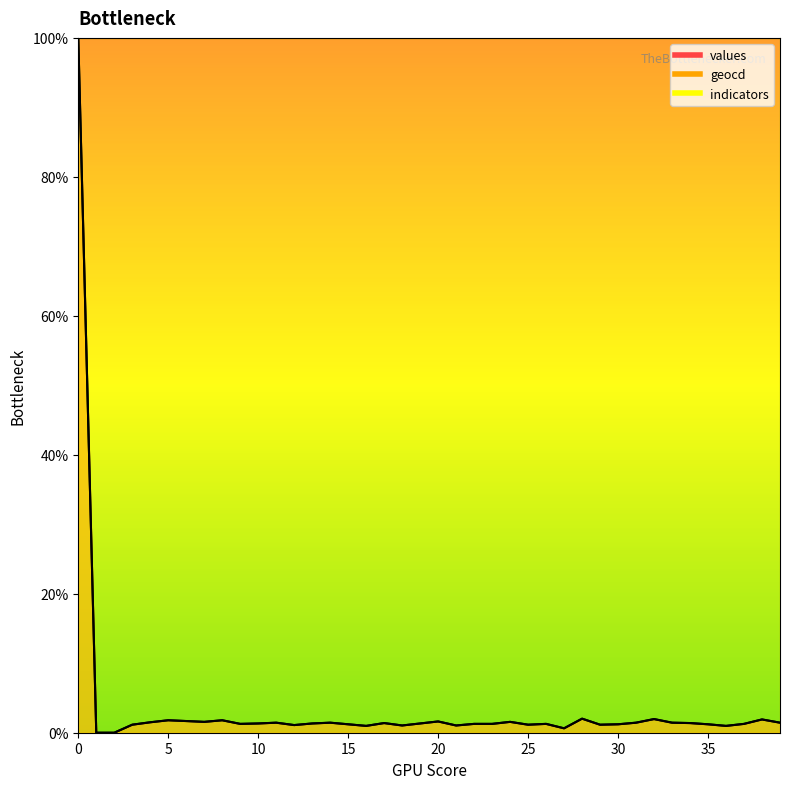

What is the value of the values point at the 12th from the left?

1.4